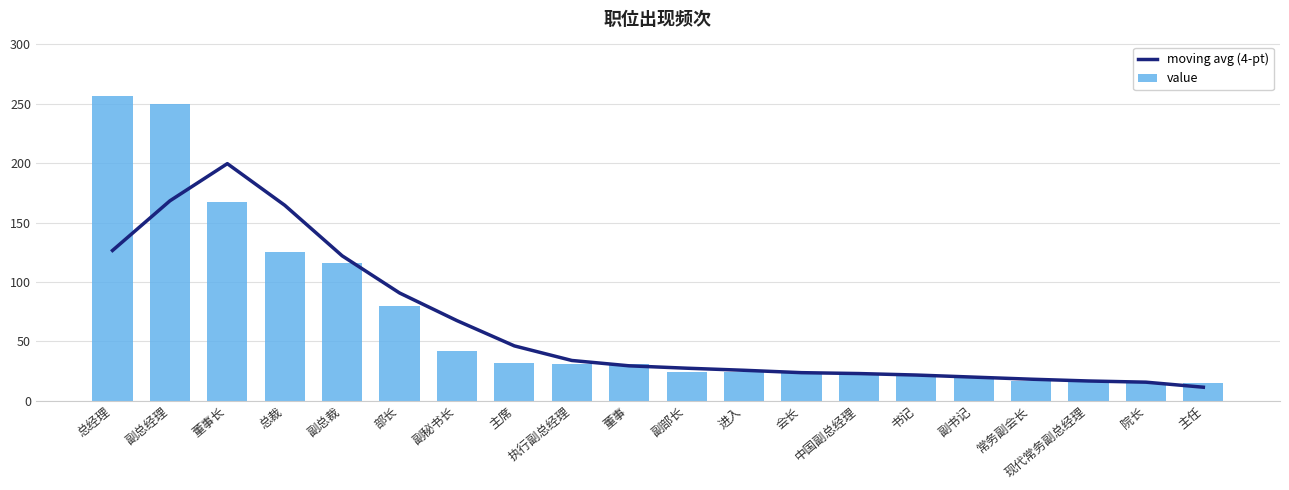

What is the difference between the second highest and second lowest values in the moving avg (4-pt) series?

152.5